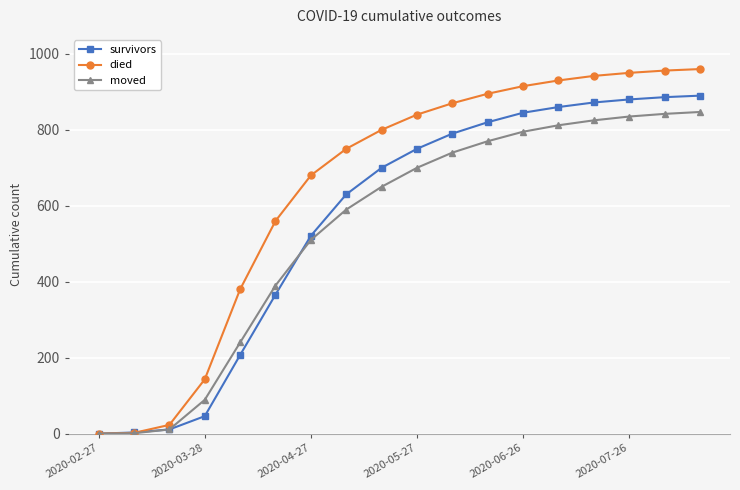

Which series has the largest total across all categories?

died